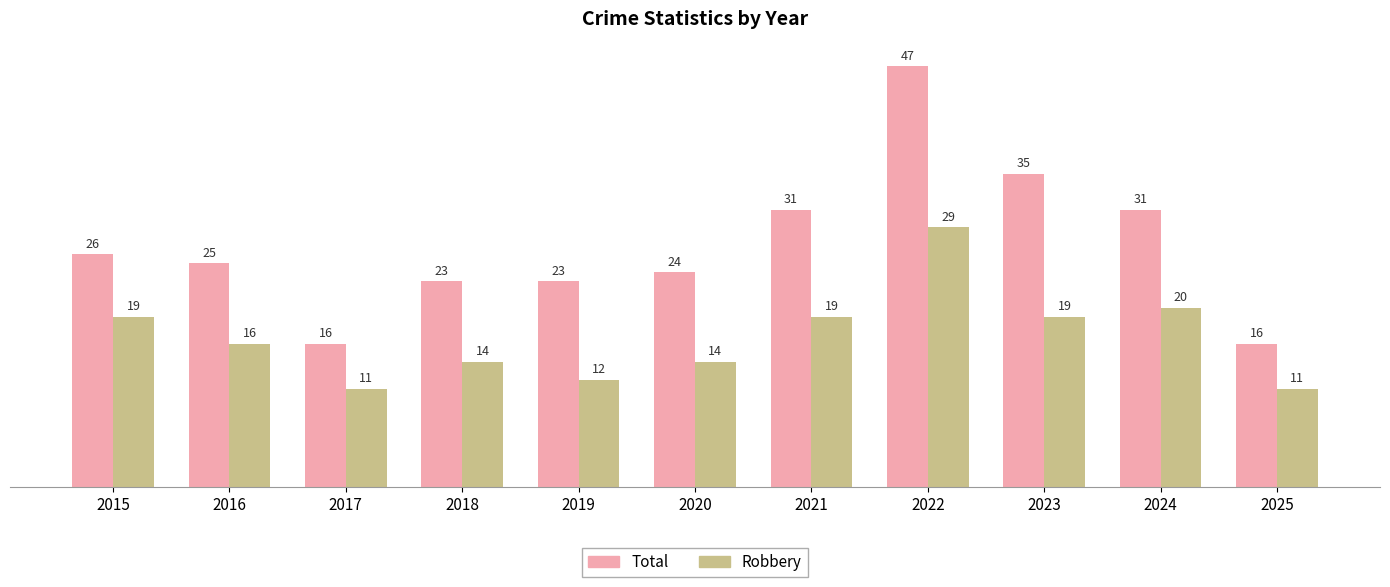

The value of Robbery at 2024 is 20. True or false?

True